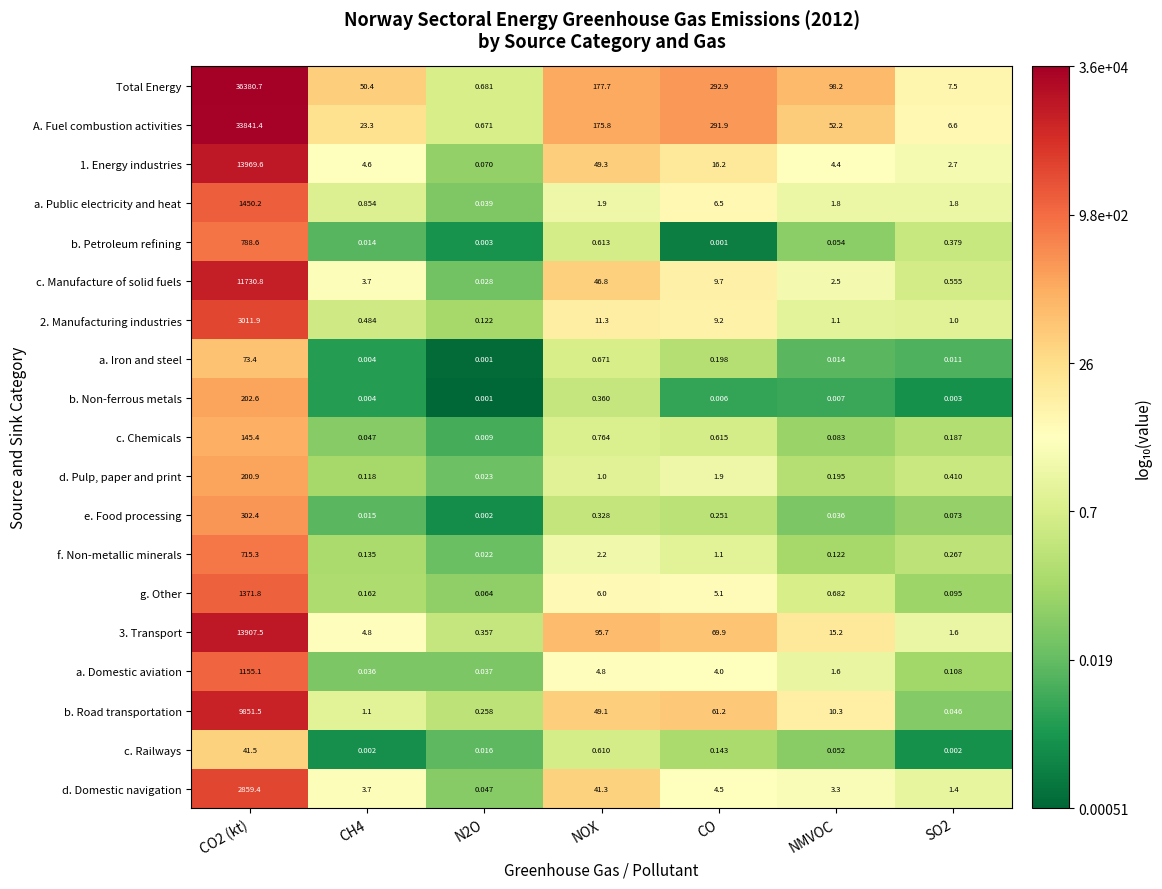

Between CO and SO2, which series saw the biggest shift?

Total Energy